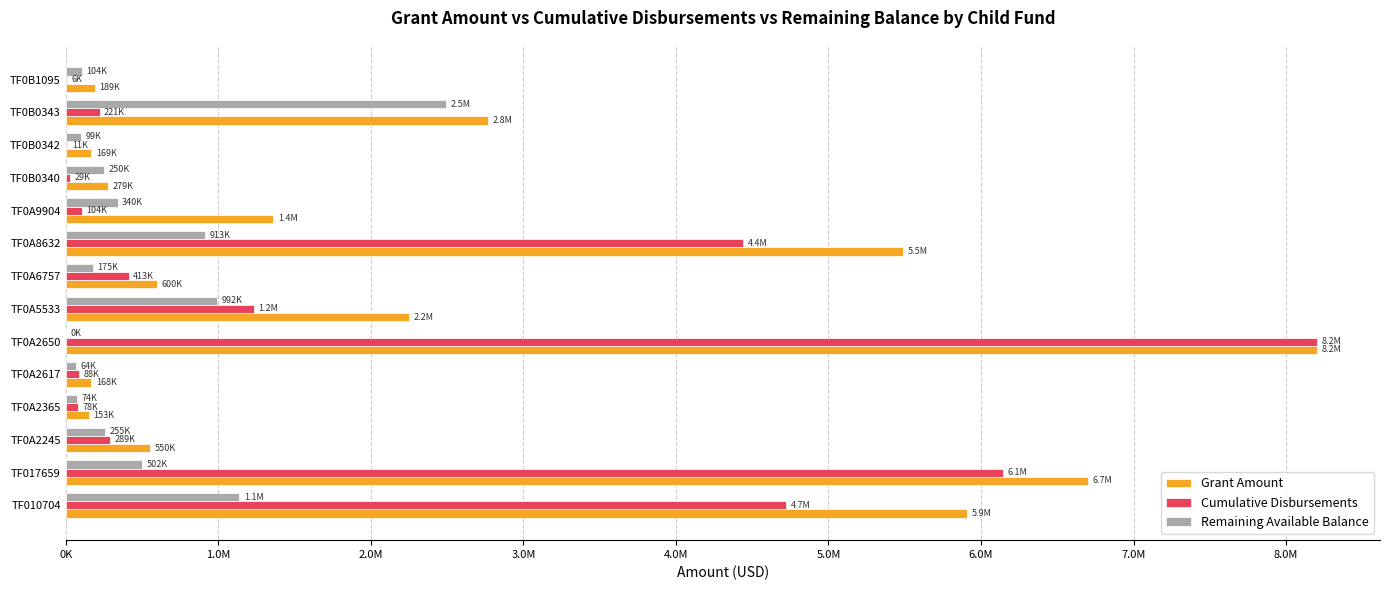

What is the value of the Grant Amount bar at the 14th from the left?

188819.0